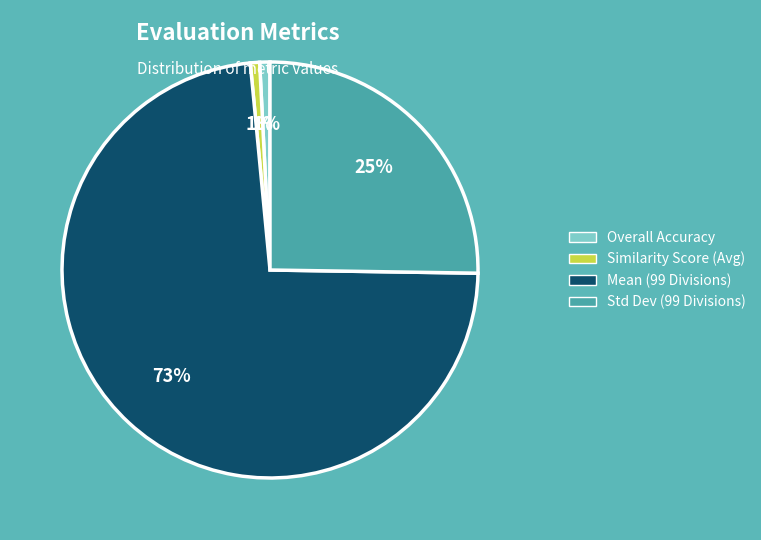

To the nearest percent, what is the average slice percentage?

25%